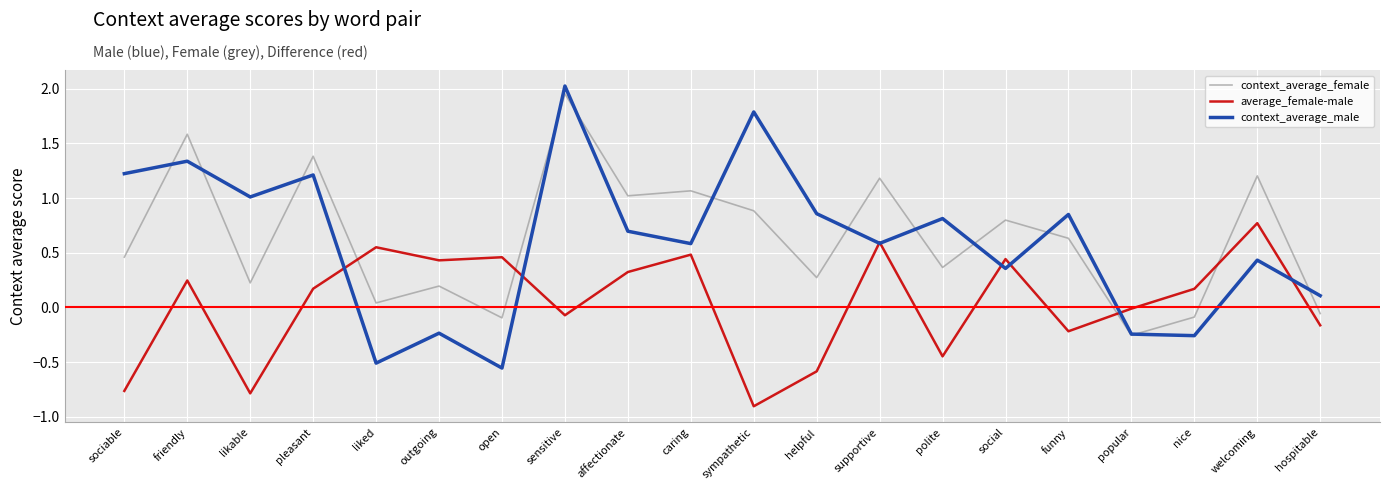

What is the difference between the second highest and second lowest values in the context_average_female series?

1.7